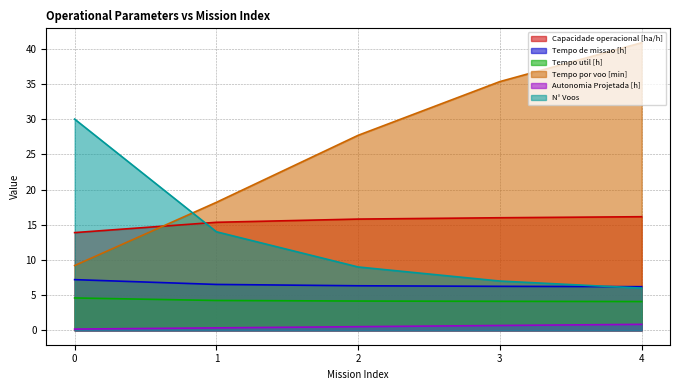

Between 3 and 4, which series saw the biggest shift?

Tempo por voo [min]